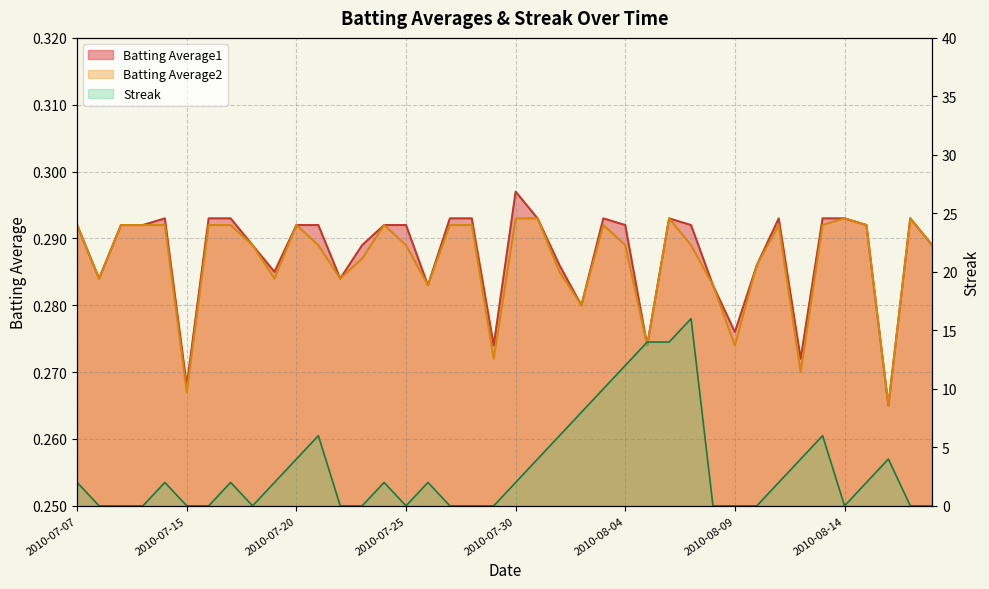

How many lines are shown in the chart?

3